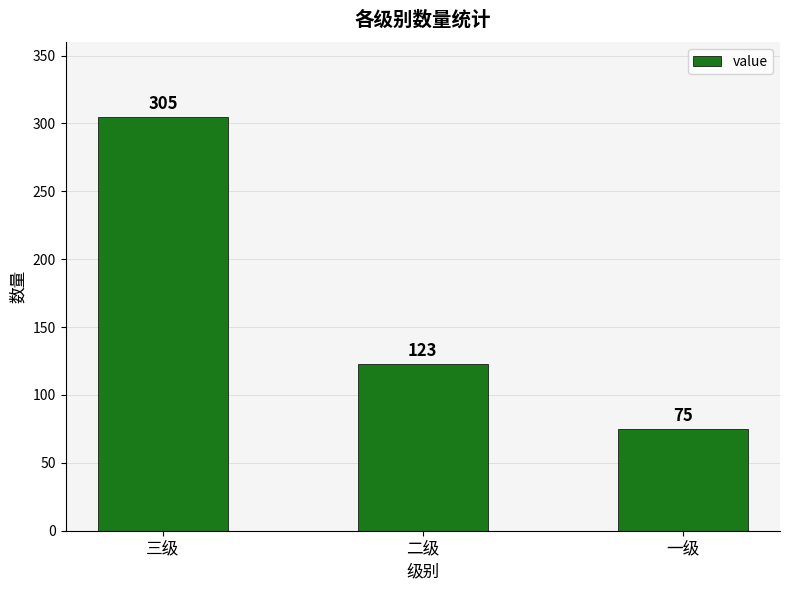

What is the maximum value shown in the chart?

305